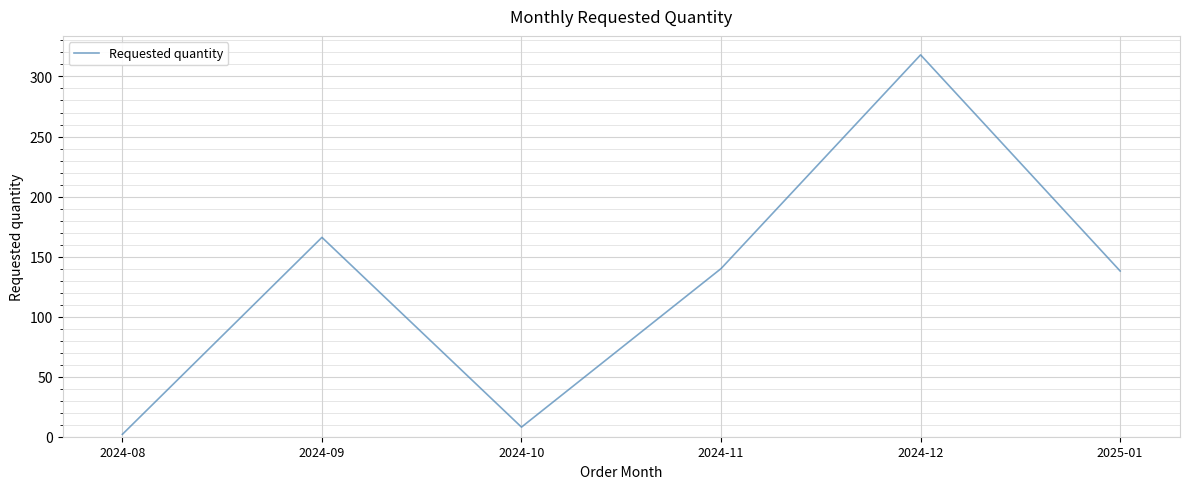

At which label does the data first exceed 140?

2024-09